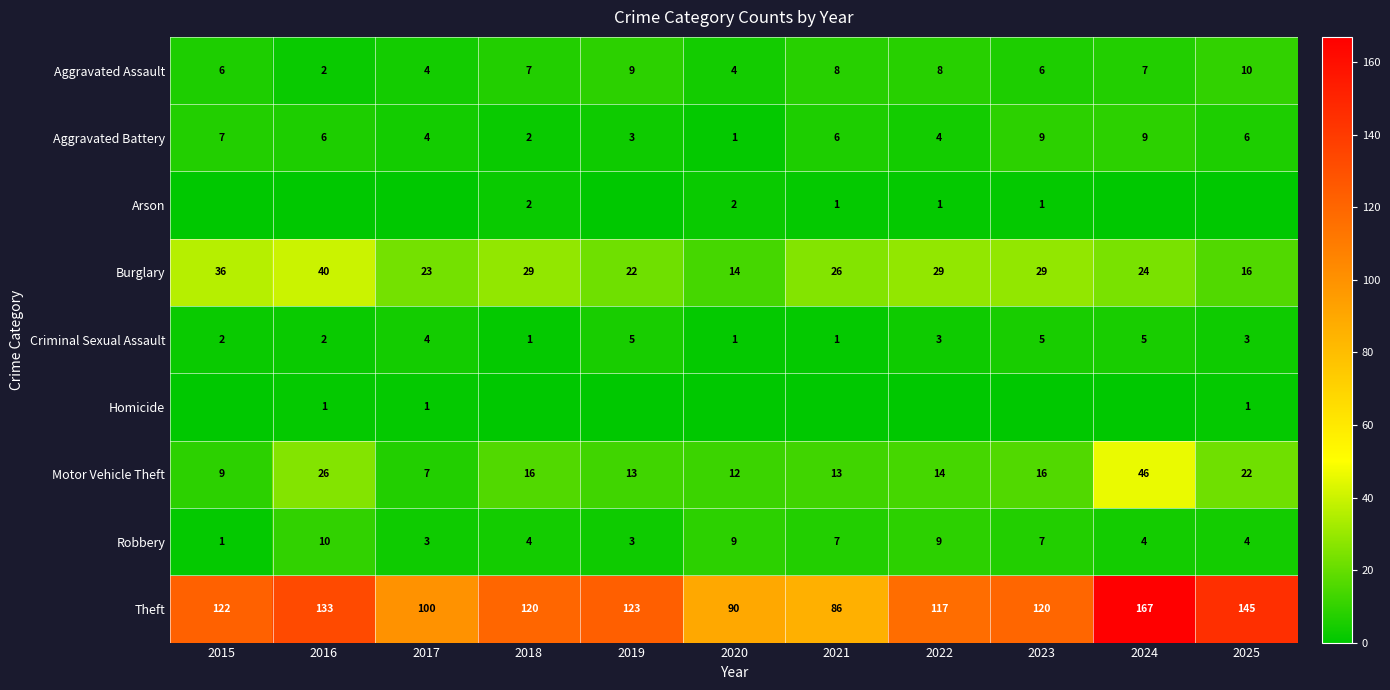

At how many categories does at least one series exceed 3?

11